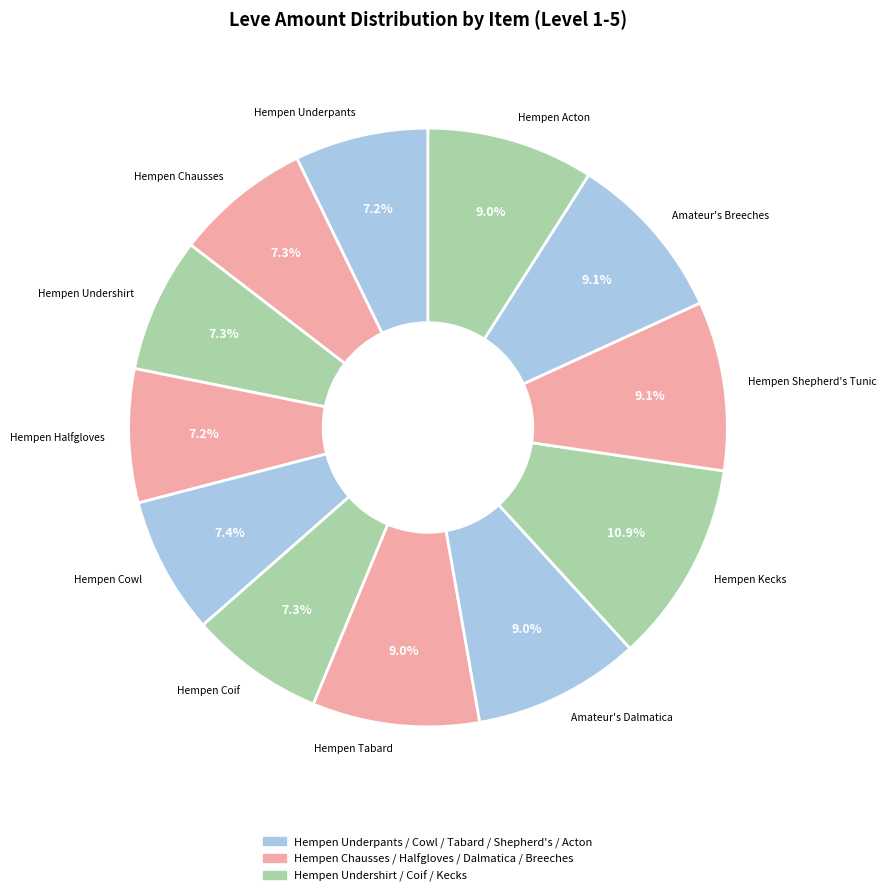

Is there a majority slice in this chart?

No